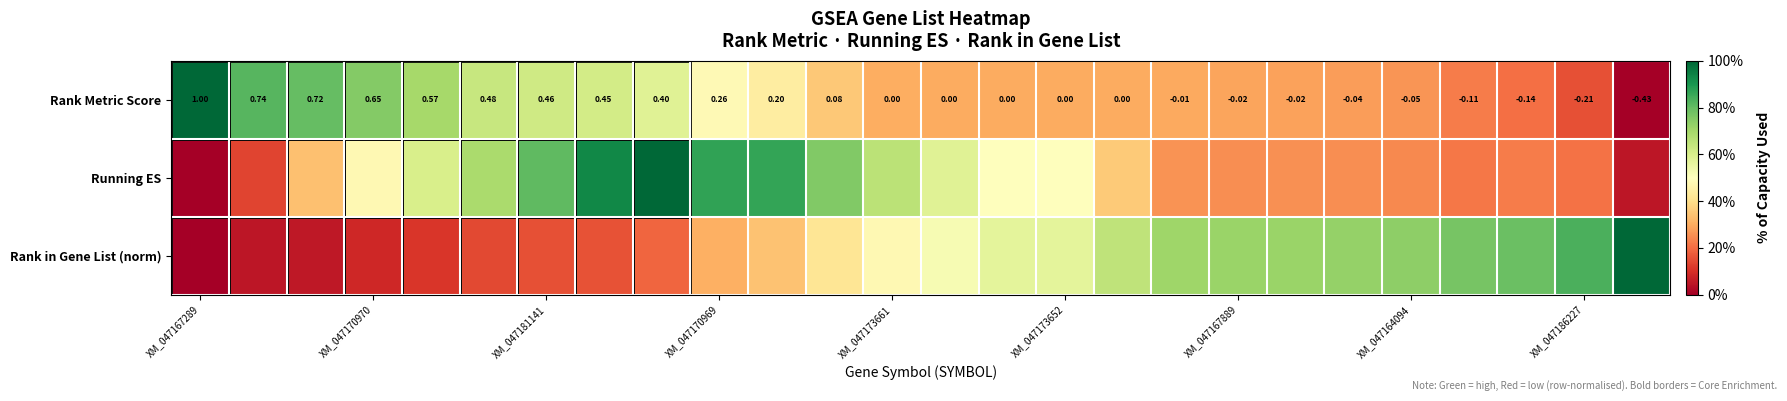

What is the greatest value displayed?

1.0